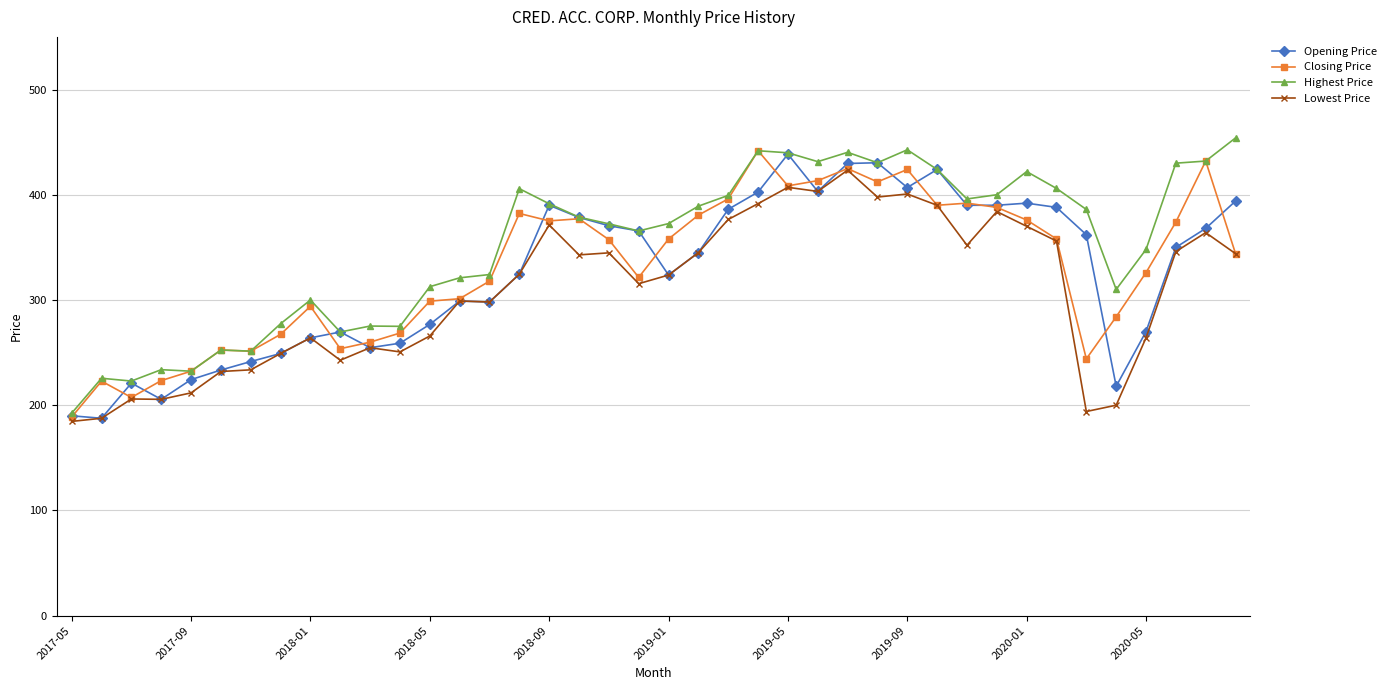

How many lines are shown in the chart?

4